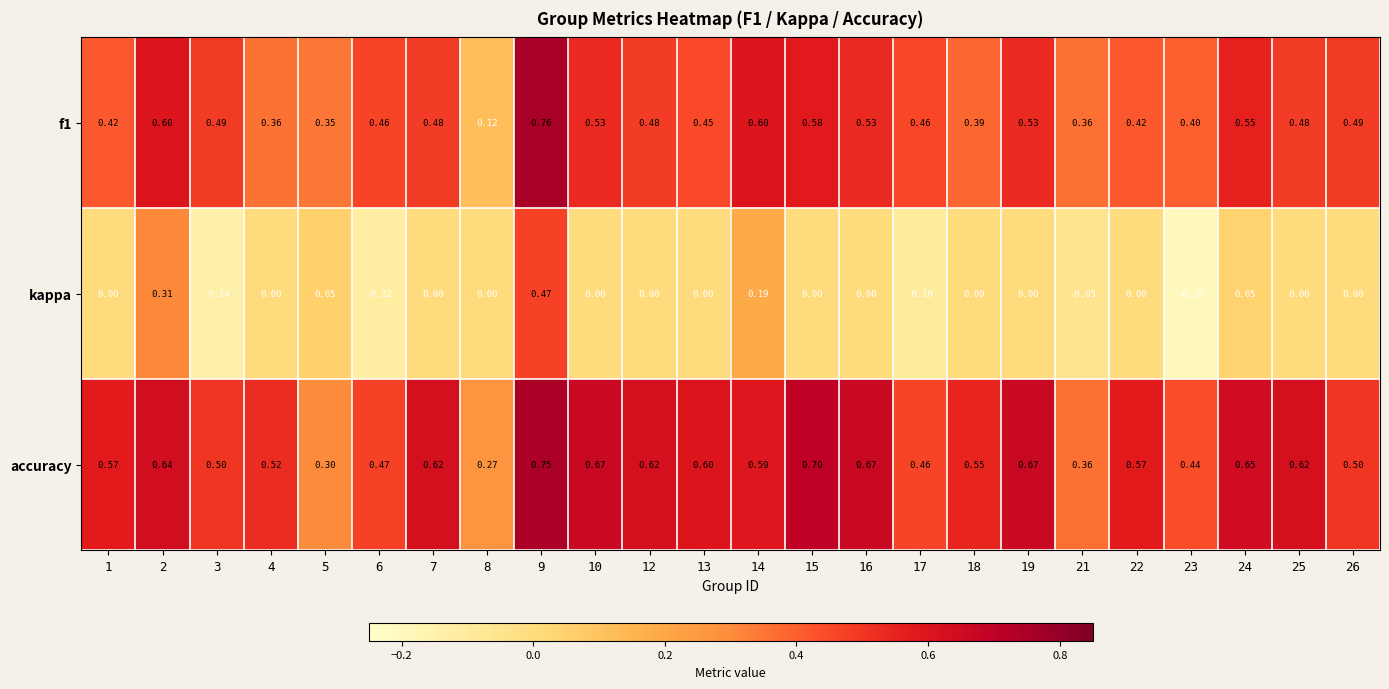

Which series has the largest total across all categories?

accuracy